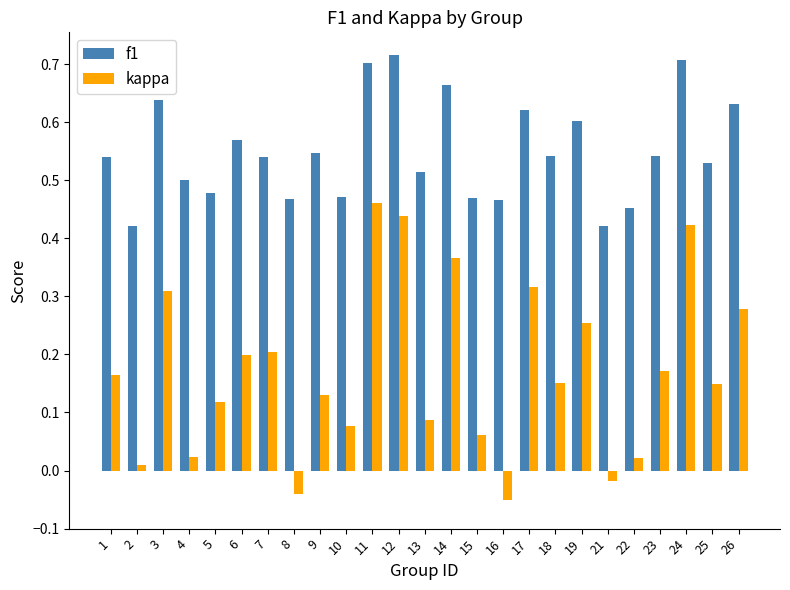

How many f1 values are between 0 and 1?

25